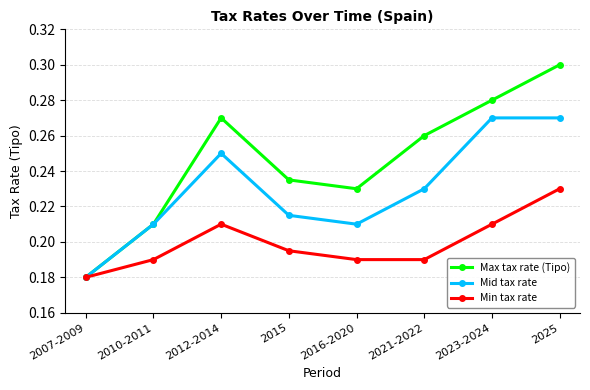

In Mid tax rate, how many points are lower than both neighbors (excluding endpoints)?

1